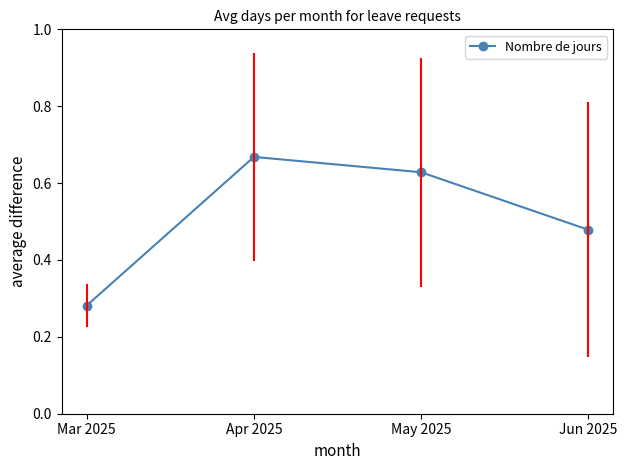

At which category does the chart reach its minimum across all series?

Mar 2025